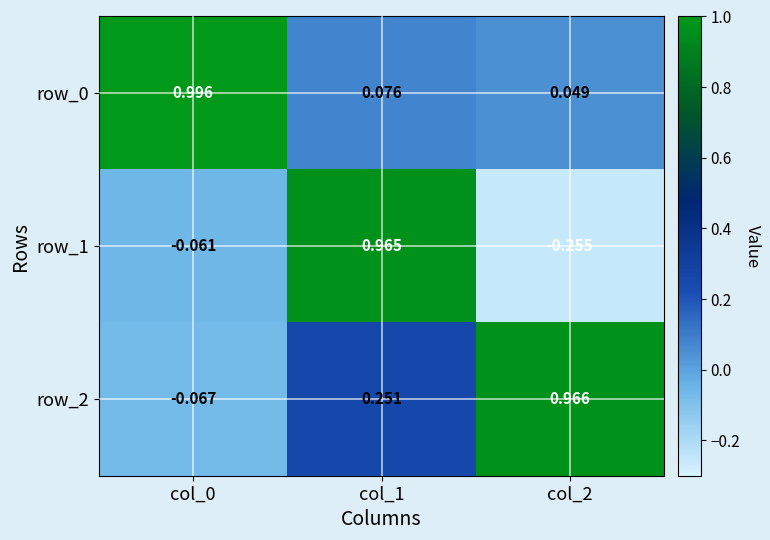

At which category is the sum across all series the highest?

col_1